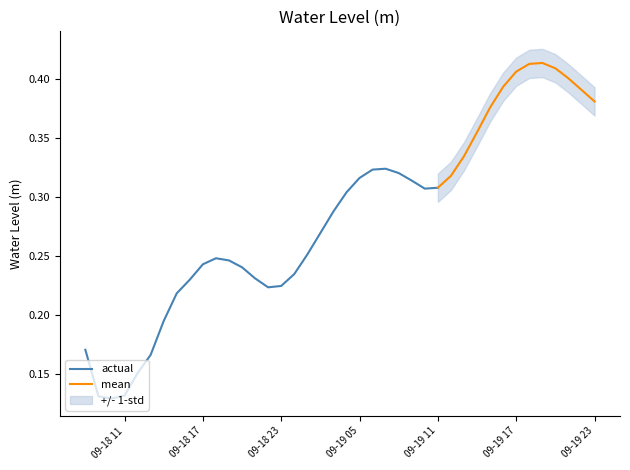

Does the chart have visible grid lines?

No